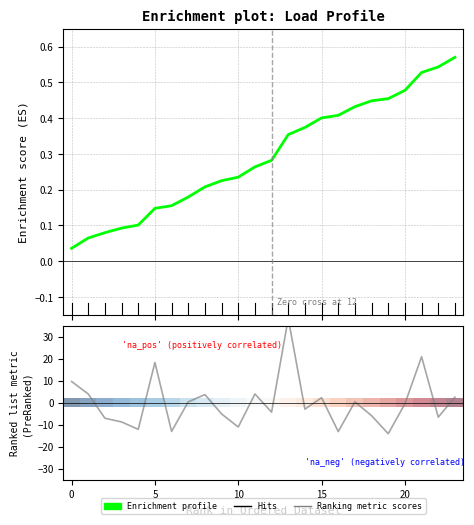

Reading left to right, what are all the values shown in this chart?

0=9.7	1=4.0	2=-7.0	3=-8.7	4=-12.1	5=18.3	6=-13.1	7=0.4	8=3.7	9=-5.1	10=-11.0	11=4.0	12=-4.3	13=38.3	14=-2.9	15=2.3	16=-13.1	17=0.4	18=-5.9	19=-14.1	20=-0.5	21=20.9	22=-6.6	23=2.5